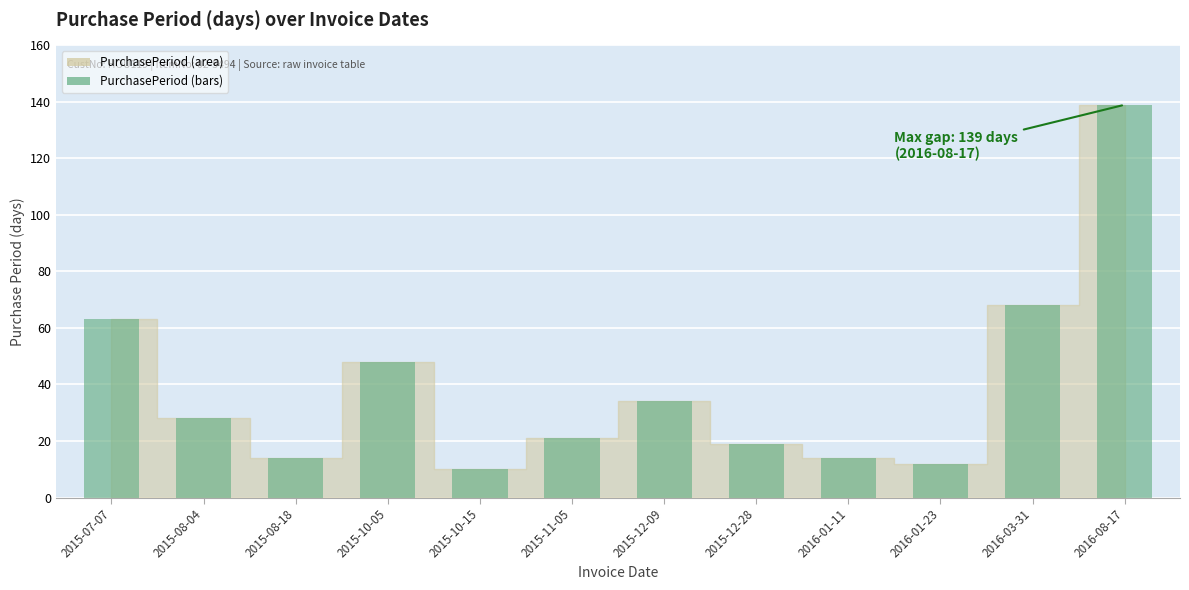

Between 2015-12-28 and 2016-01-23, which is larger?

2015-12-28